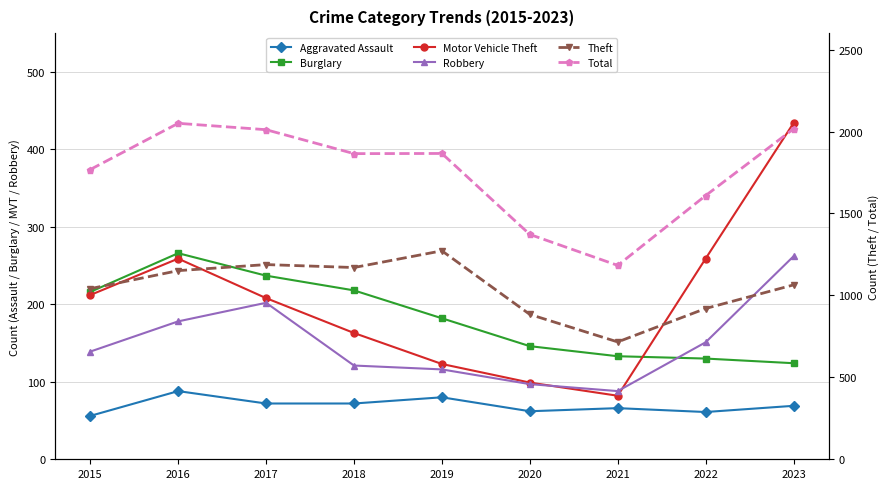

What is the value of the Motor Vehicle Theft point at the 5th from the left?

123